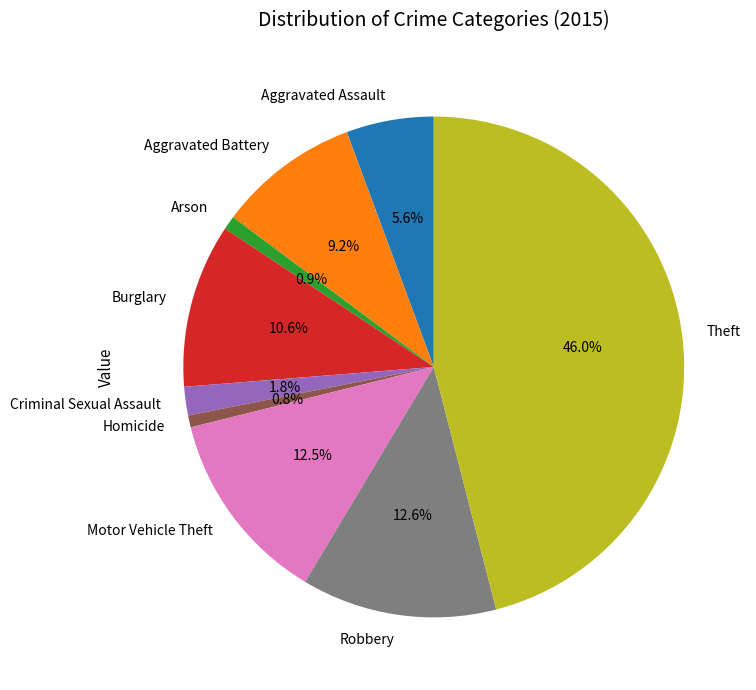

How many slices are in this pie chart?

9